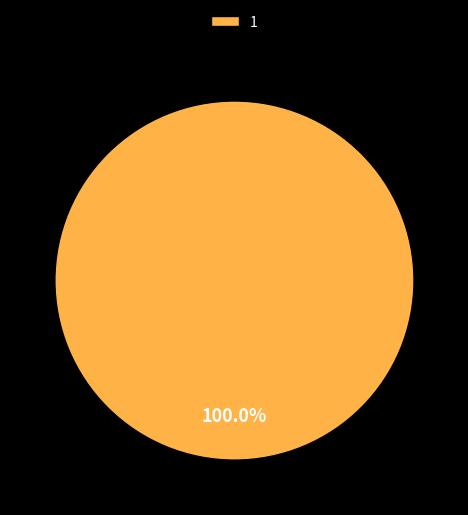

Which slice represents more than half of the pie?

1